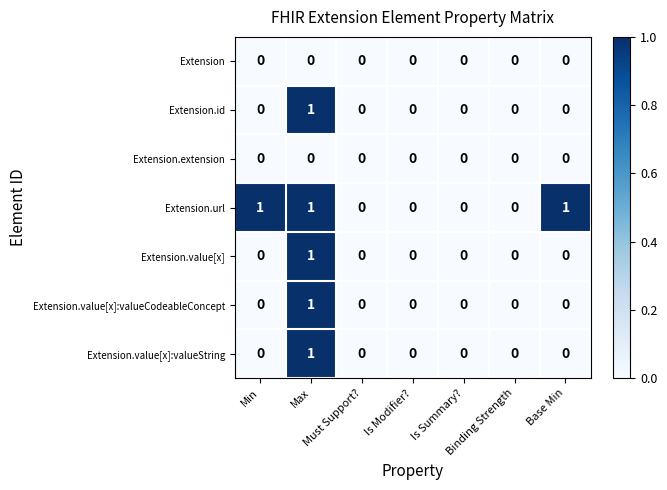

Which series has the largest total across all categories?

Extension.url